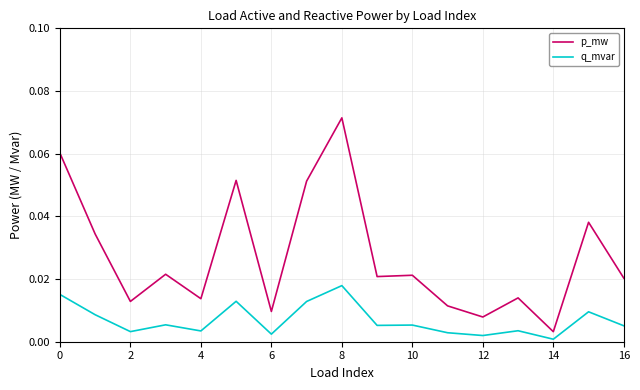

How many lines are shown in the chart?

2